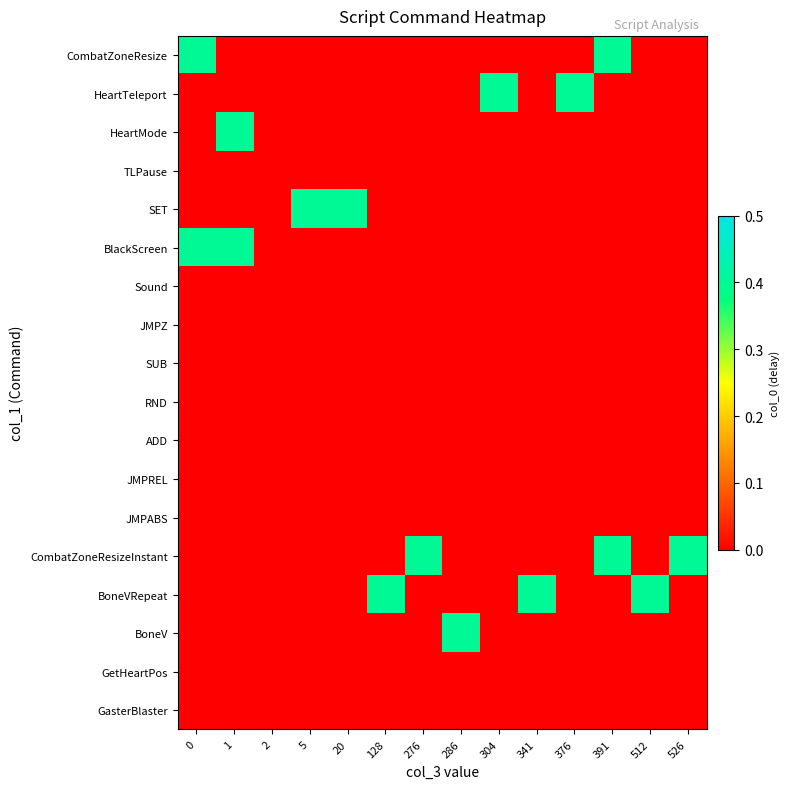

What is the difference between the highest and lowest values at 512?

0.4